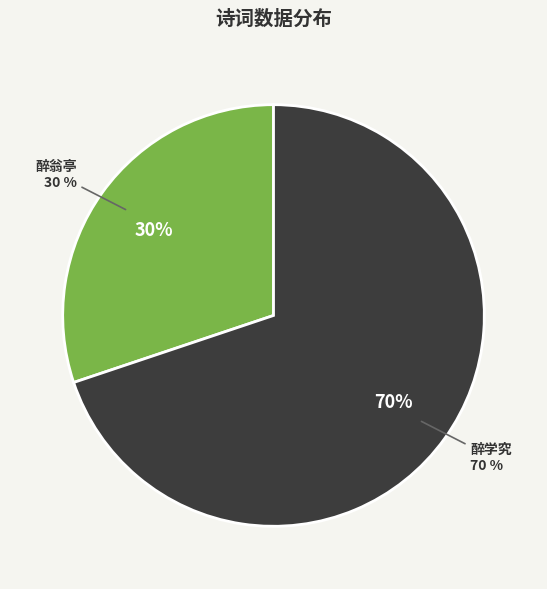

What percentage is NOT represented by 自合肥归巢误入合宁高速，即驱车之滁州琅琊山，得诗三首 其三 醉翁亭?

69.9%